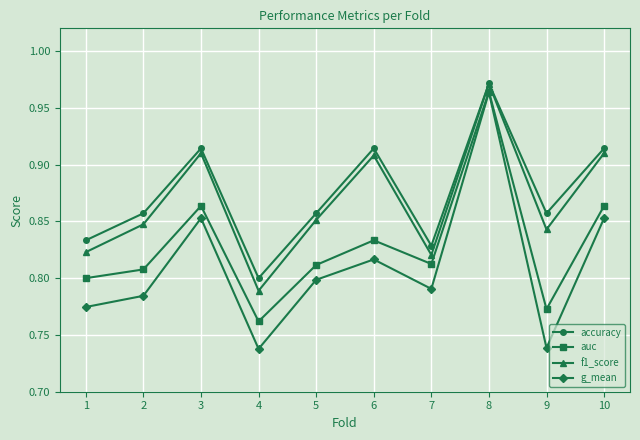

What is the total value across all series at 4?

3.1